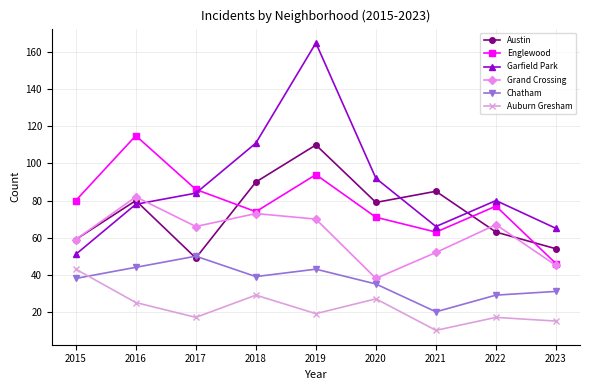

At which category does Englewood reach its first local peak?

2016